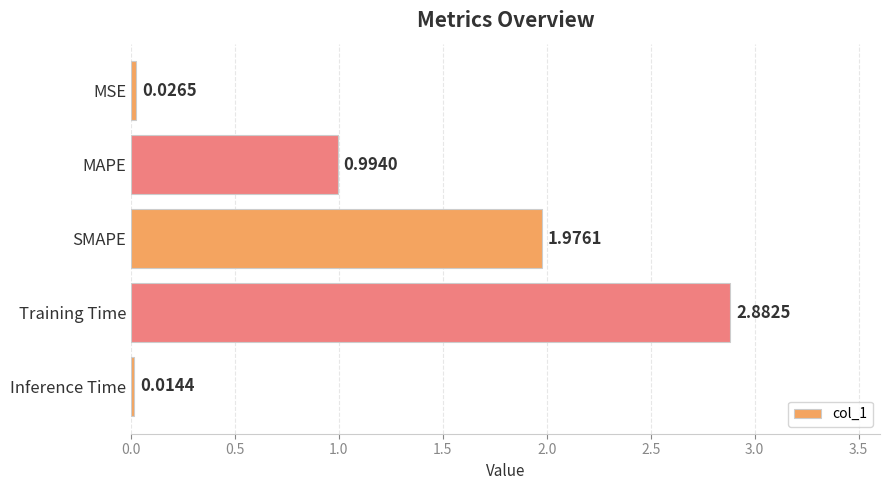

What is the sum of all values?

5.9